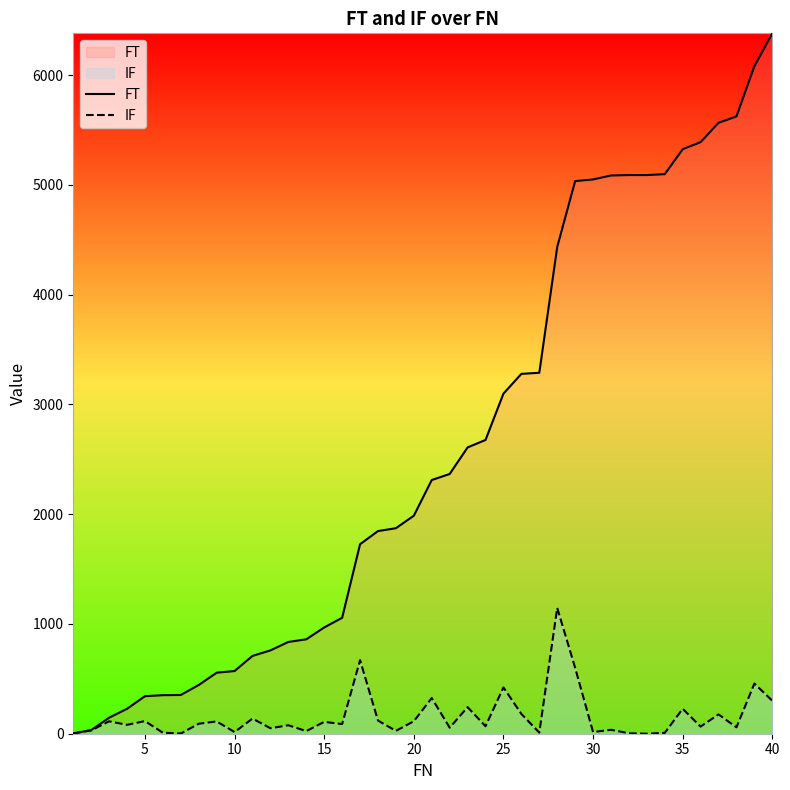

True or false: FT and IF intersect in this chart.

False